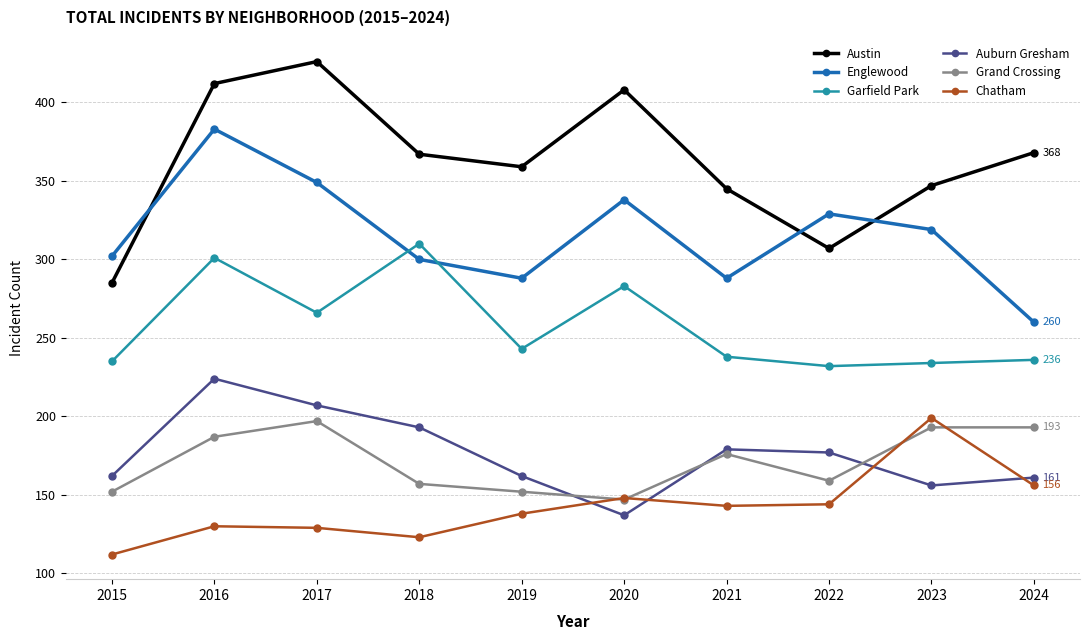

What is the total value across all series at 2017?

1574